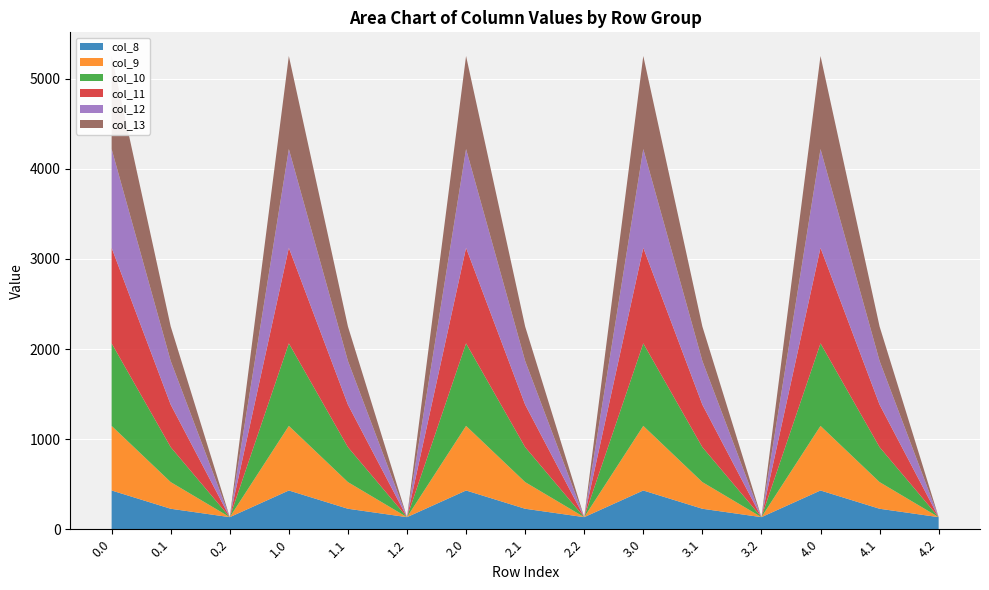

Reading left to right, transcribe all the data shown in this chart.

col_8: 430.3	227.5	134.2	430.3	227.5	134.2	430.3	227.5	134.2	430.3	227.5	134.2	430.3	227.5	134.2
col_9: 716.9	295.9	0.0	716.9	295.9	0.0	716.9	295.9	0.0	716.9	295.9	0.0	716.9	295.9	0.0
col_10: 916.2	388.1	0.0	916.2	388.1	0.0	916.2	388.1	0.0	916.2	388.1	0.0	916.2	388.1	0.0
col_11: 1060.3	471.7	0.0	1060.3	471.7	0.0	1060.3	471.7	0.0	1060.3	471.7	0.0	1060.3	471.7	0.0
col_12: 1096.7	485.4	0.0	1096.7	485.4	0.0	1096.7	485.4	0.0	1096.7	485.4	0.0	1096.7	485.4	0.0
col_13: 1032.9	382.7	0.0	1032.9	382.7	0.0	1032.9	382.7	0.0	1032.9	382.7	0.0	1032.9	382.7	0.0